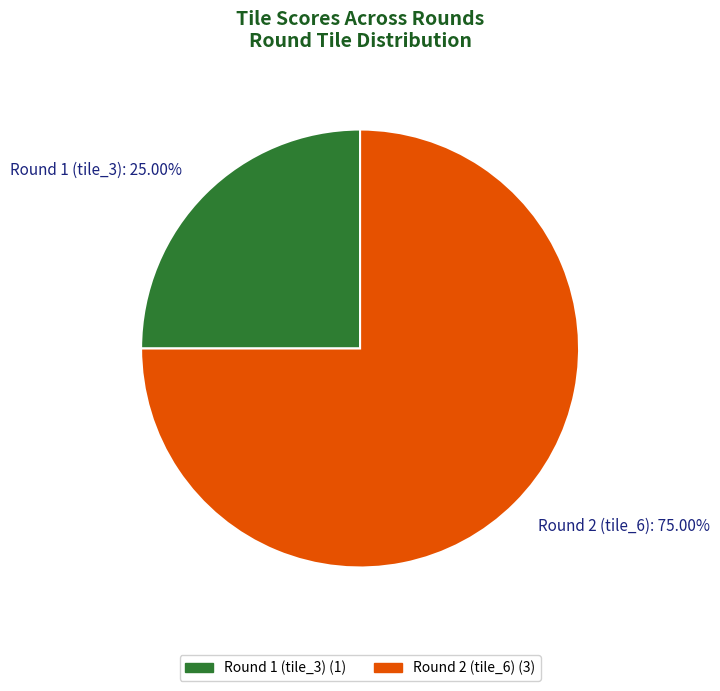

Which category has the smallest portion of the pie?

Round 1 (tile_3)